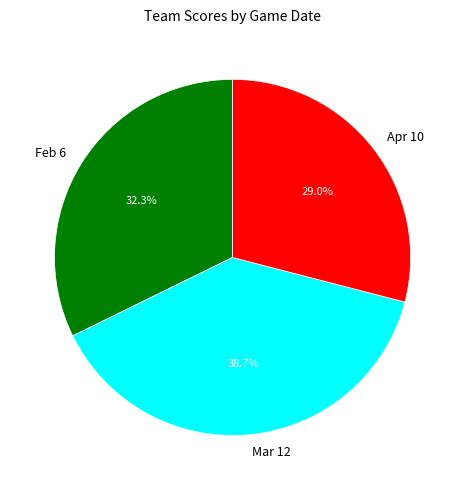

What percentage is the Feb 6 slice, to the nearest percent?

32%